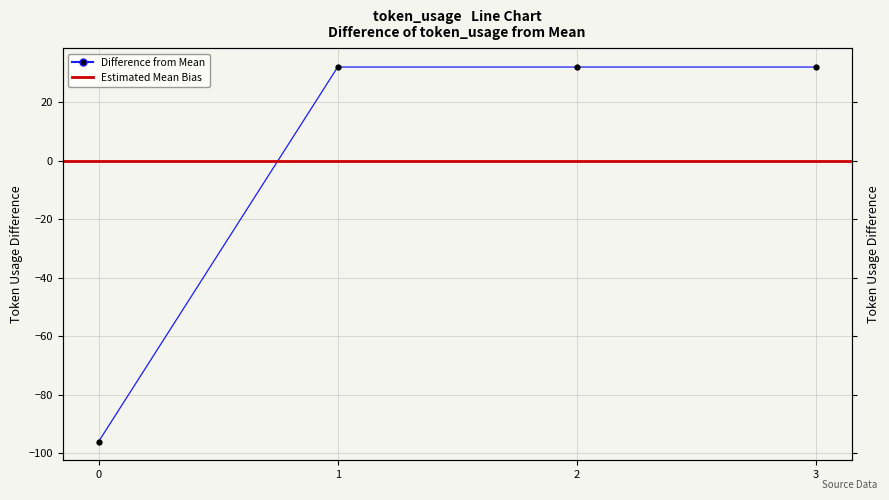

Read the value at 0, to the nearest 10.

-100